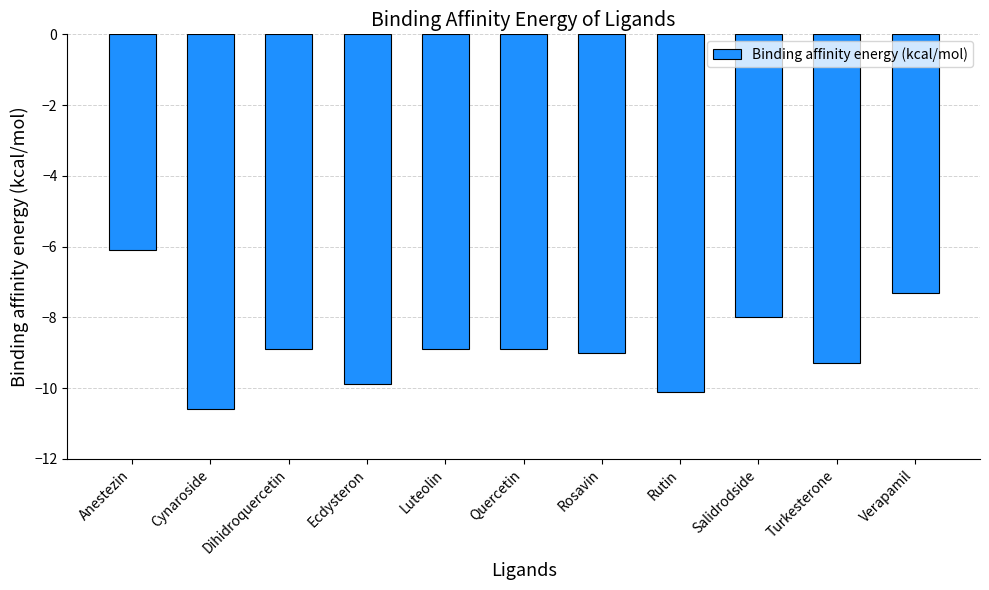

What is the value of the 9th bar from the left?

-8.0